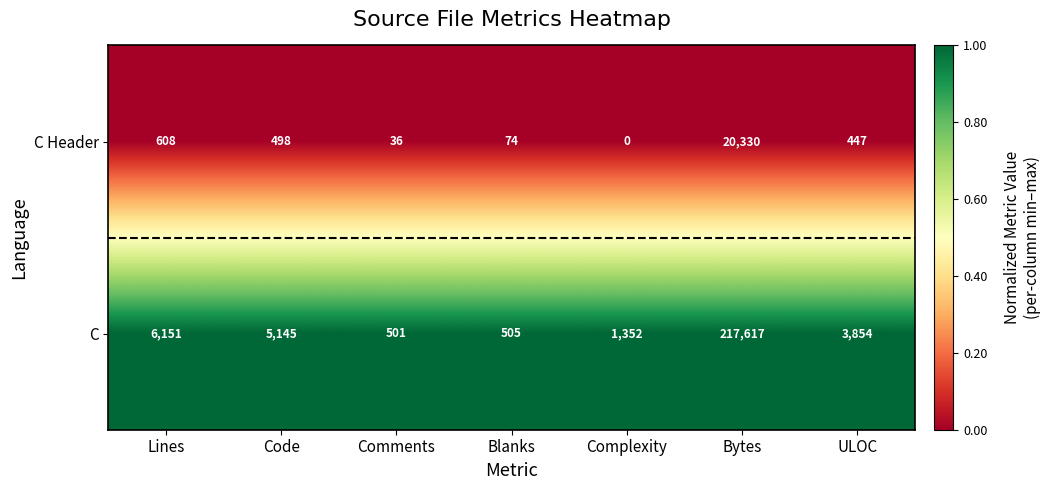

At which label is C Header closest to 10165?

Lines